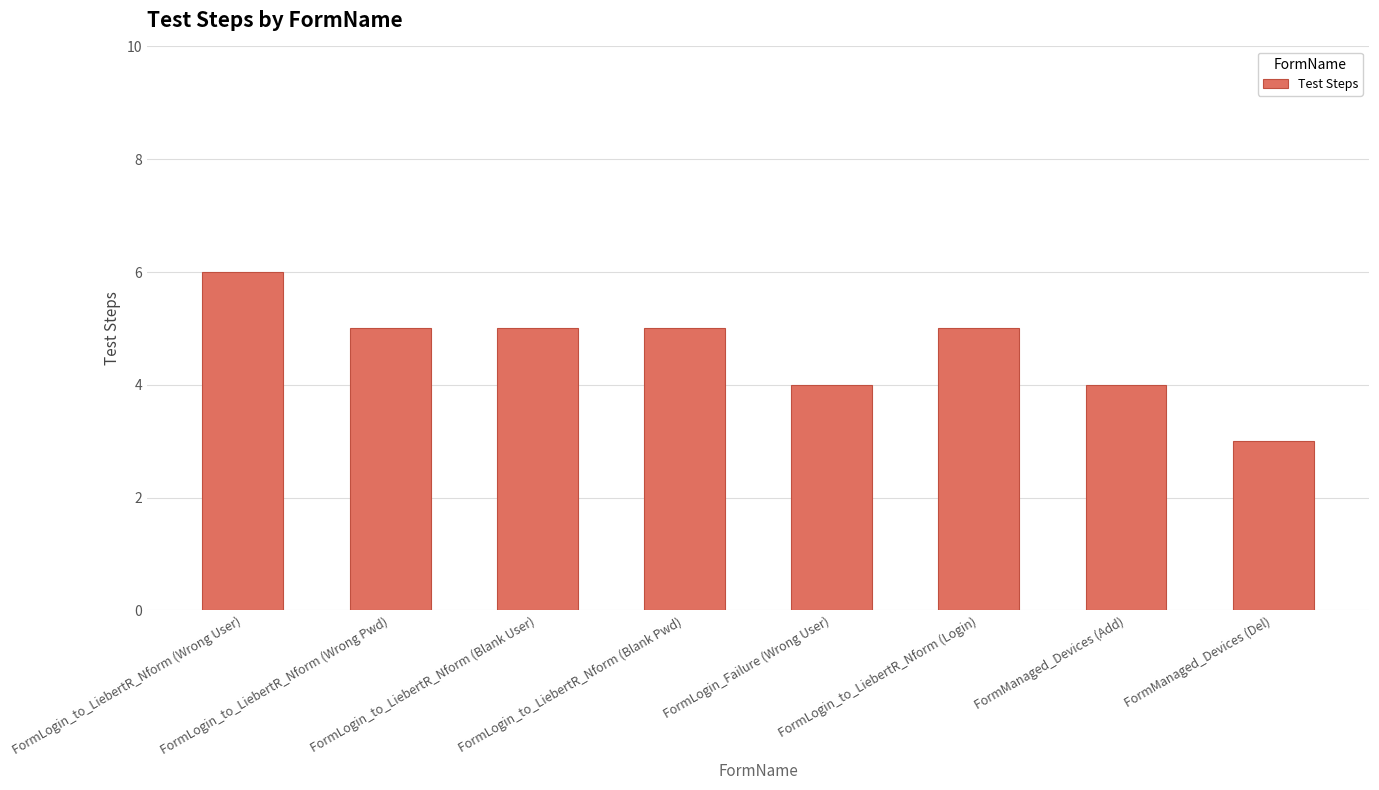

How many bars are there in total?

8